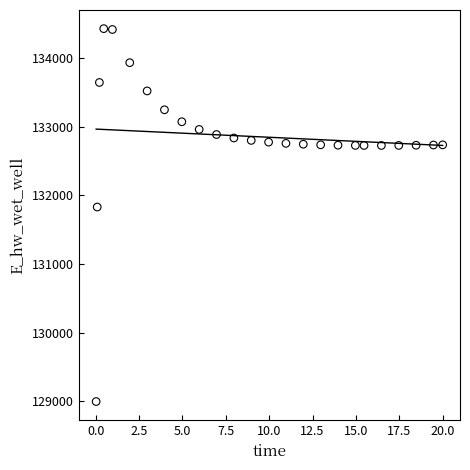

What is the range of X values (max minus min)?

20.0